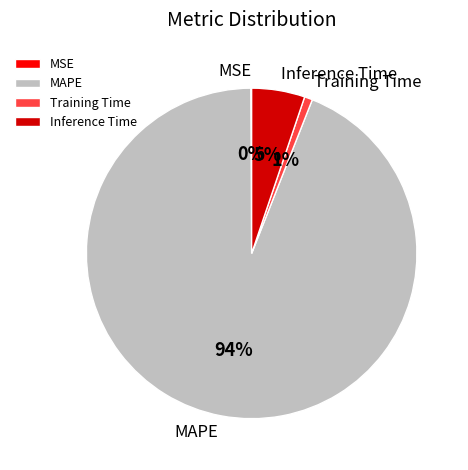

To the nearest percent, what is the average slice percentage?

25%